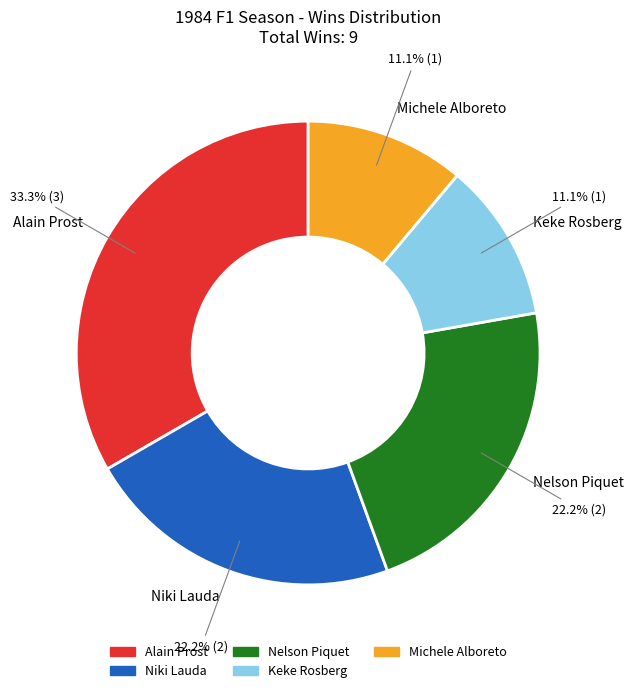

What portion of the pie excludes Niki Lauda?

77.8%